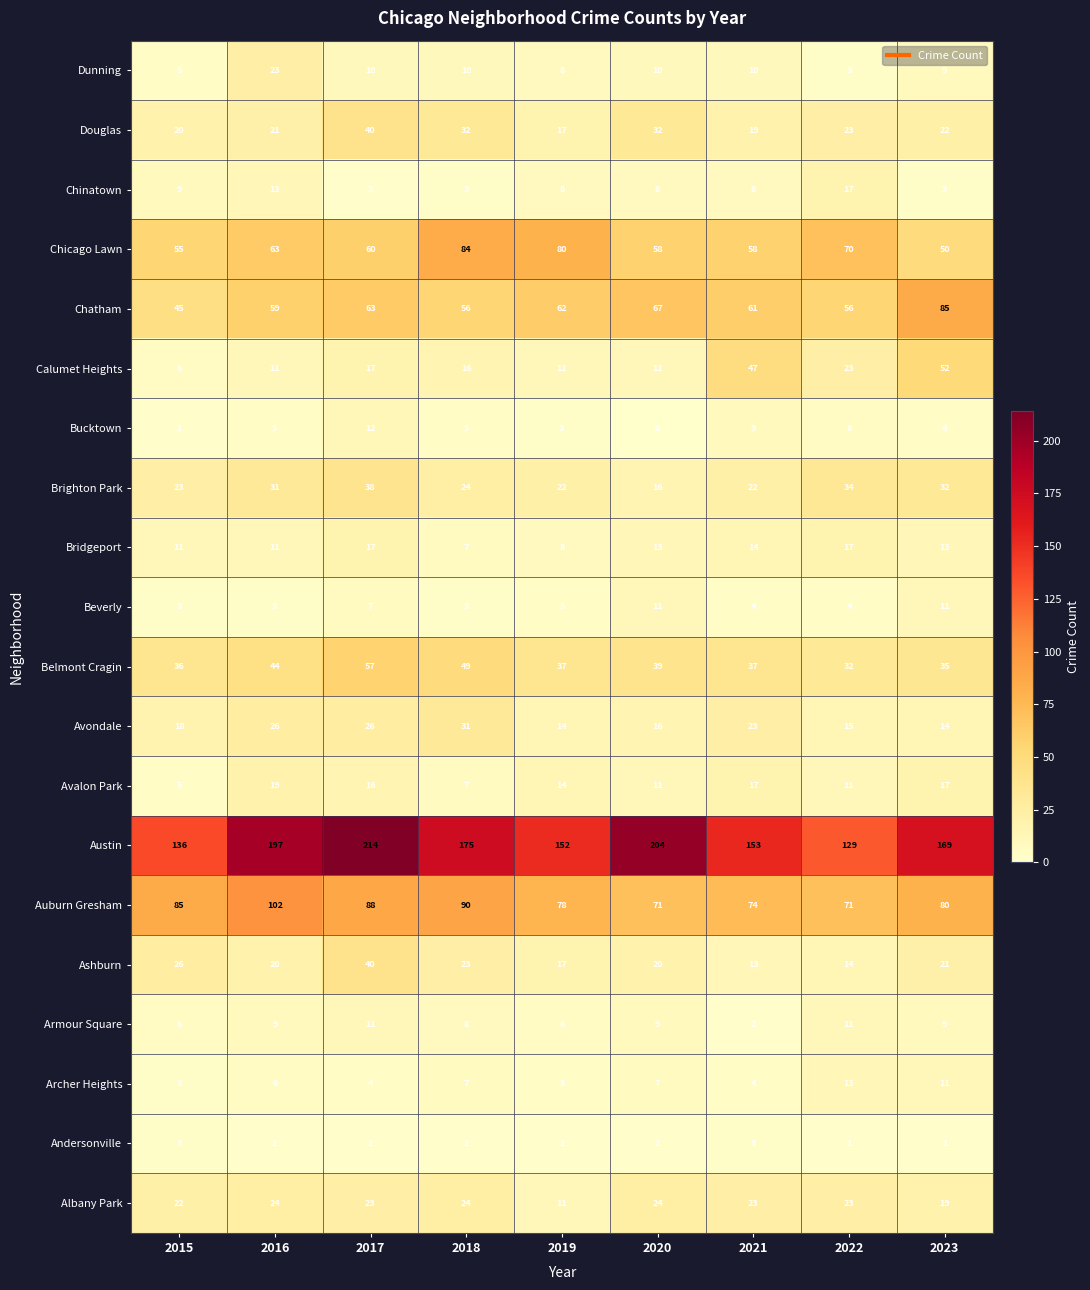

The Avondale series shows 15 at 2022. True or false?

True